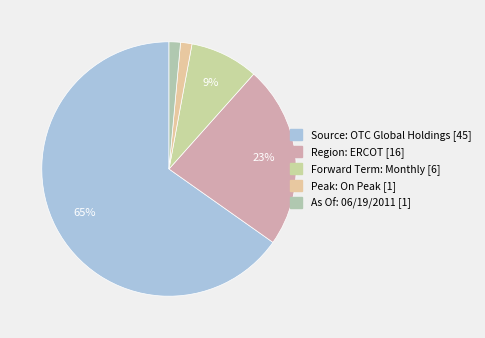

Rank the categories by value from lowest to highest.

Peak: On Peak, As Of: 06/19/2011, Forward Term: Monthly, Region: ERCOT, Source: OTC Global Holdings